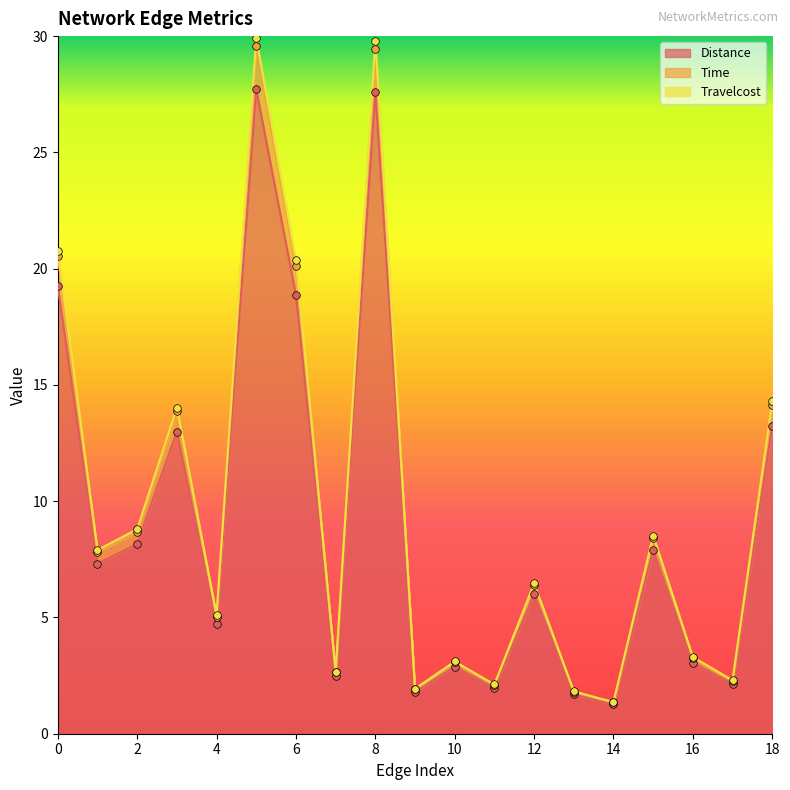

Which series has the largest total across all categories?

Travelcost